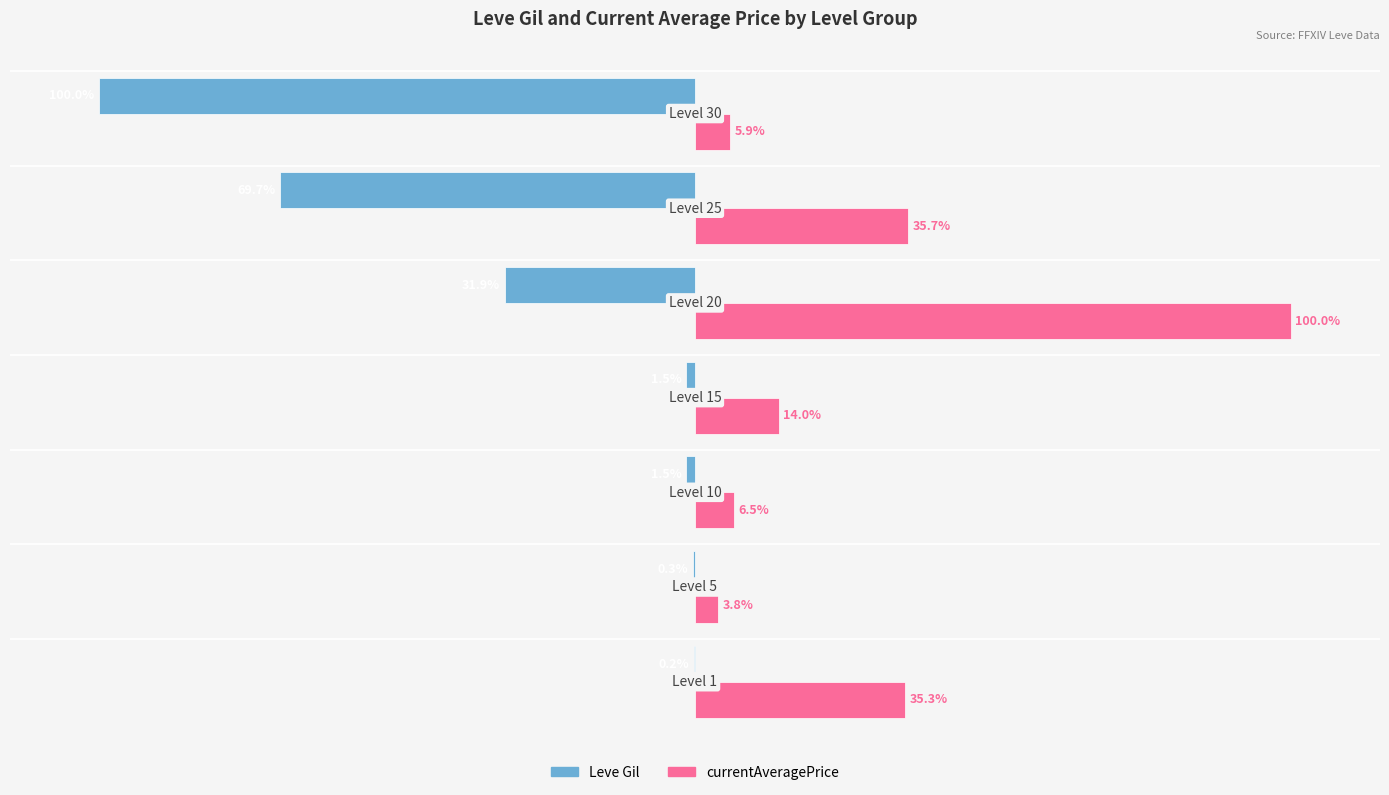

What are all the series names shown in the legend?

Leve Gil, currentAveragePrice